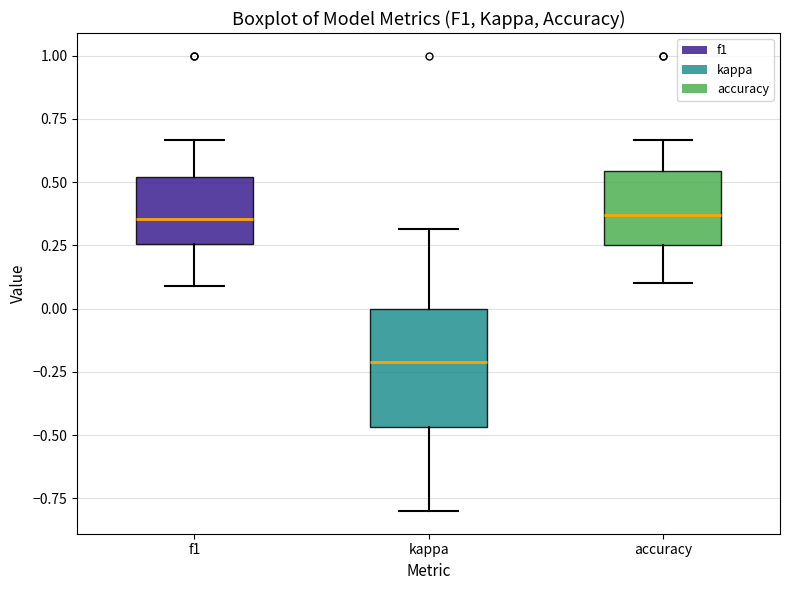

Where does the upper whisker of the box for accuracy end on the y-axis? The values are not printed on the chart, so give them approximately, as read against the axis.

0.65